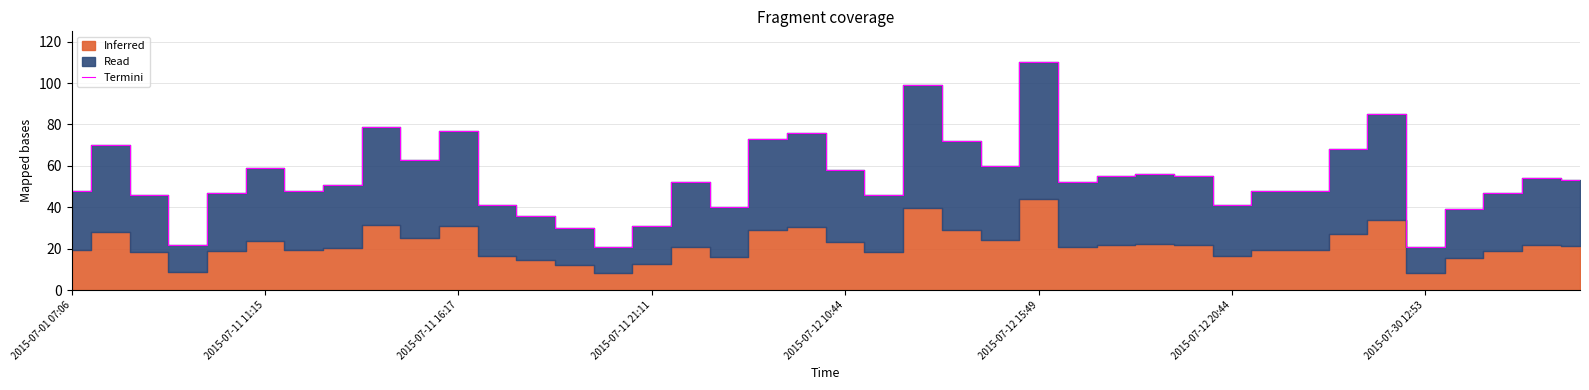

What is the highest value of the Termini series?

110